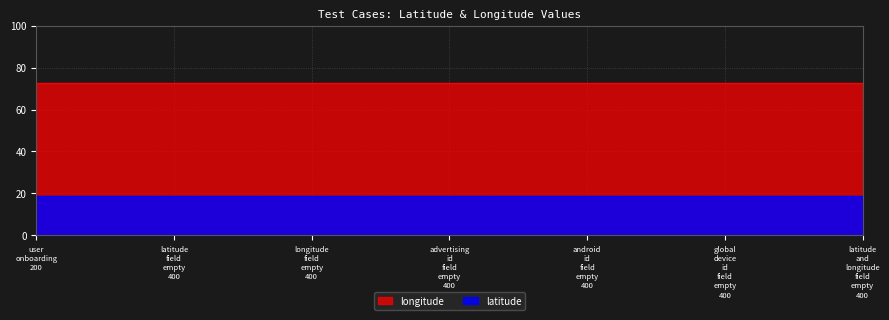

List the series in order of their overall mean, lowest first.

latitude, longitude